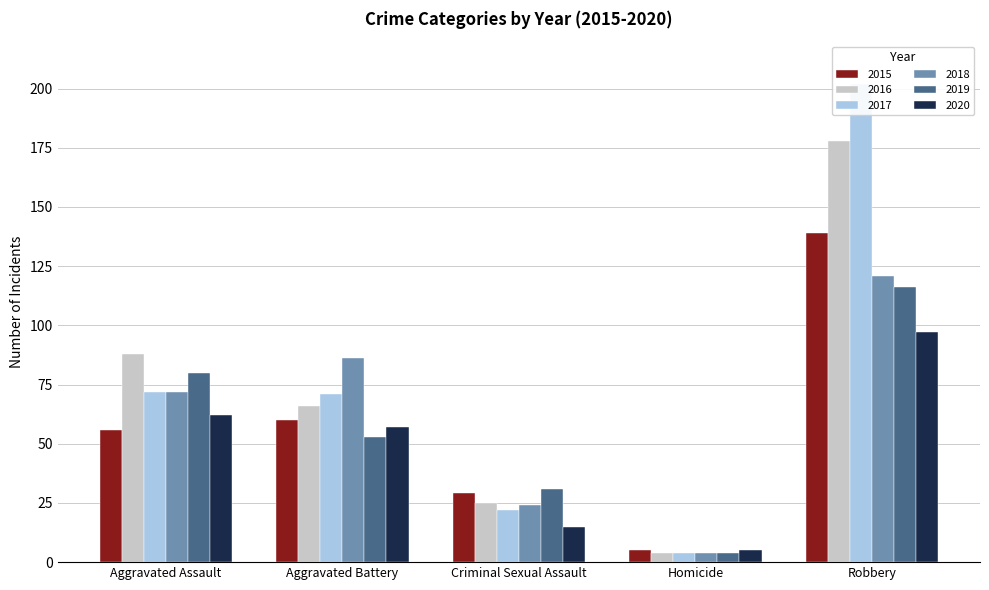

How many bars are there in each group?

6